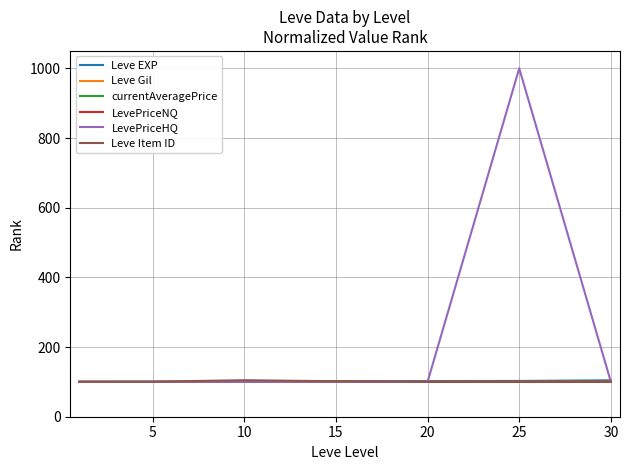

Which series has the largest total across all categories?

LevePriceHQ